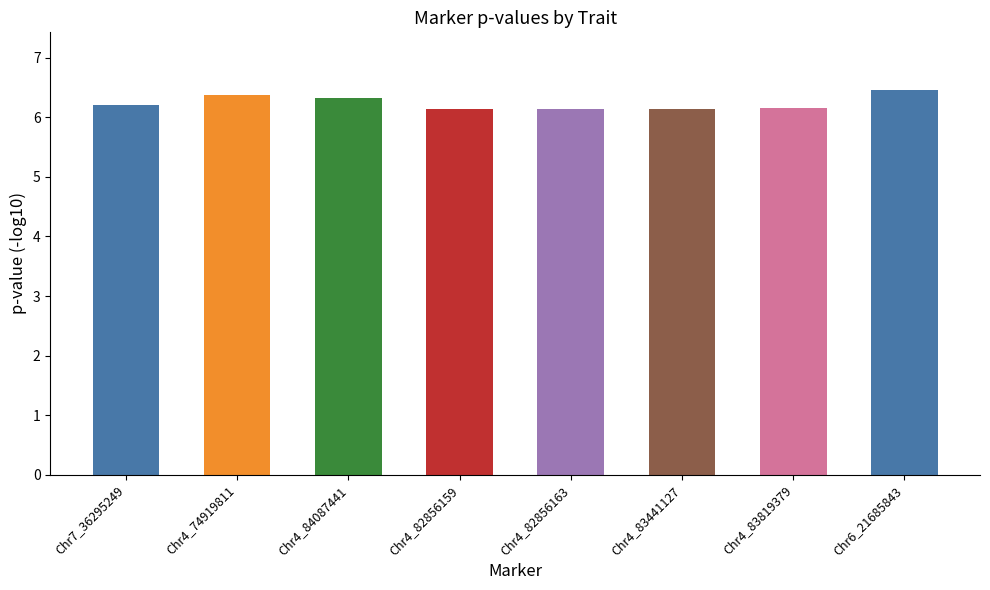

What is the sum of all values?

49.9